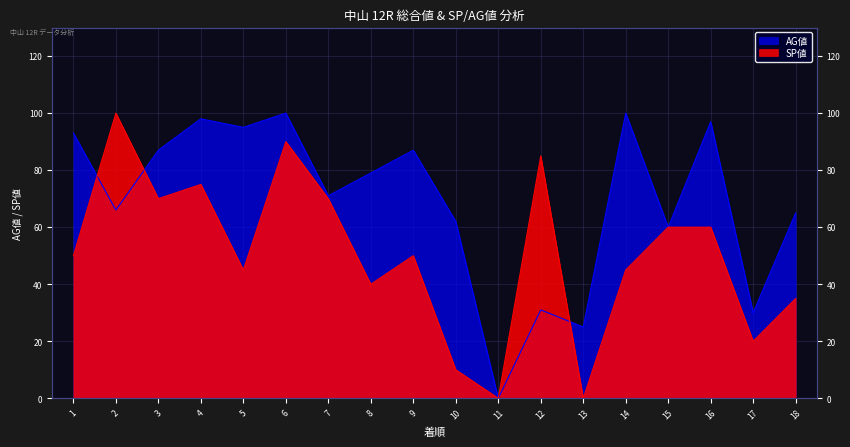

How many times do AG値 and SP値 cross each other?

3